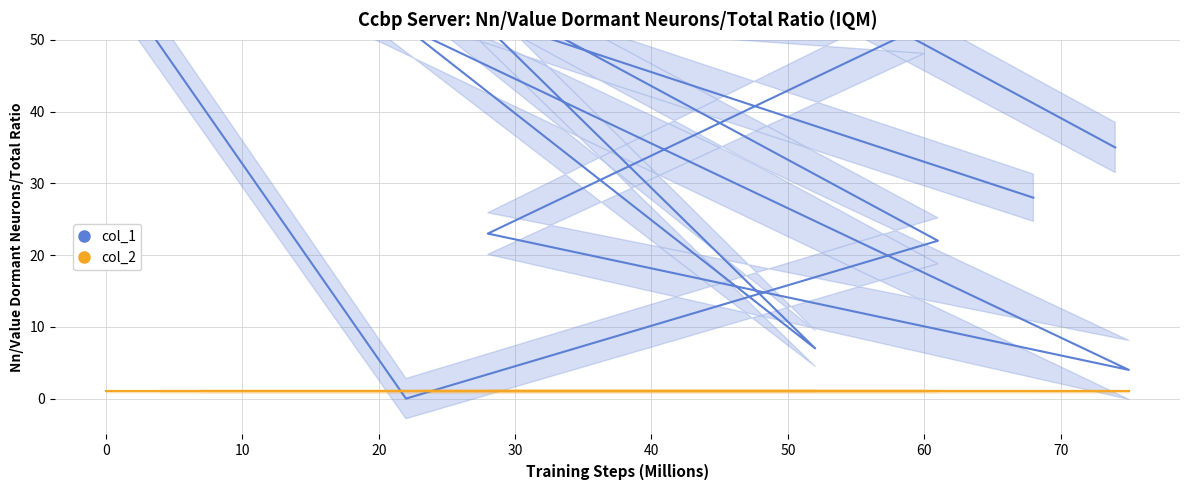

What is the label of the 5th point from the right?

60